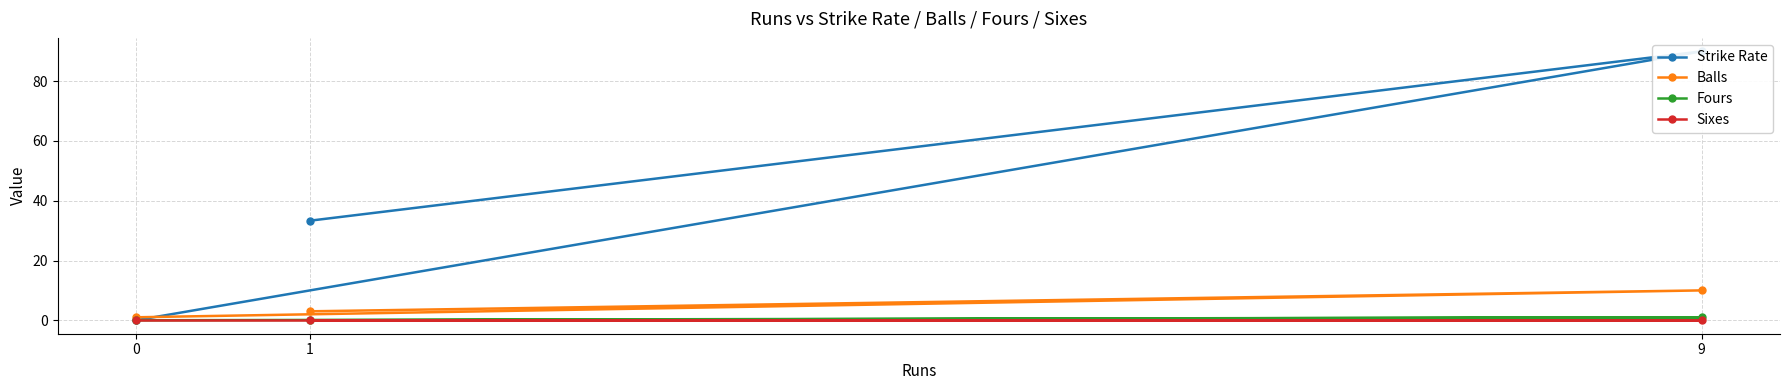

List the labels in order of Balls value, largest first.

9, 1, 0